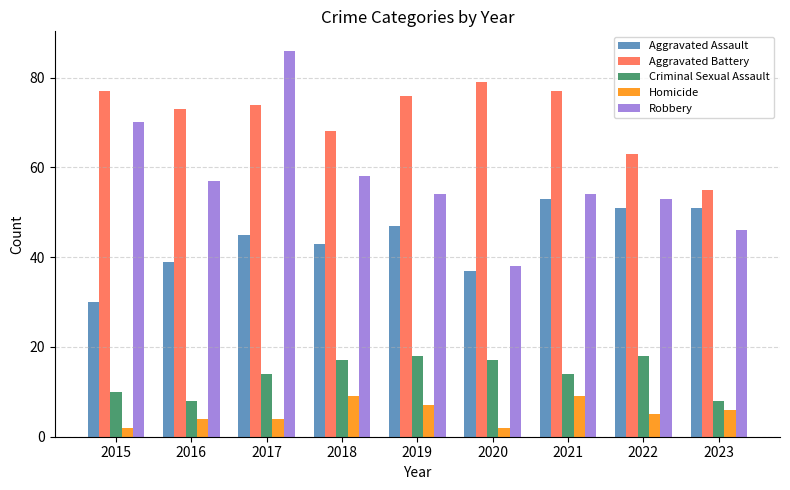

Is the value of Aggravated Assault at 2021 greater than the value of Robbery at 2023?

Yes